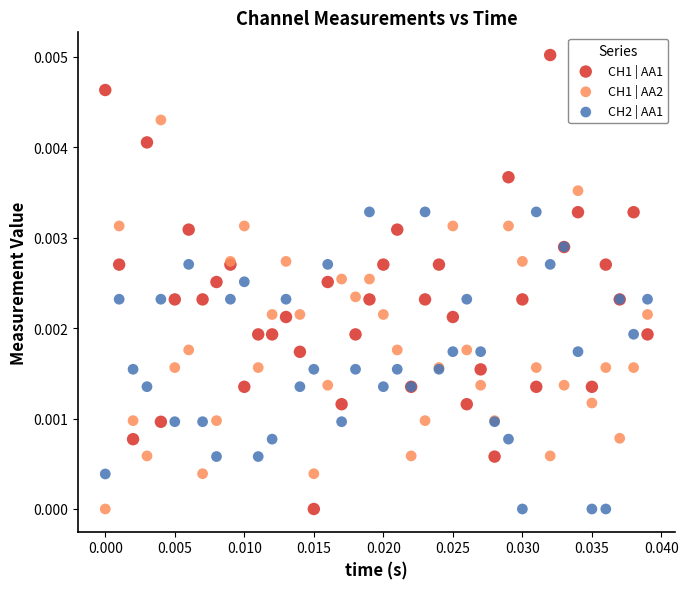

Which series has the widest spread of Y values?

CH1 | AA1